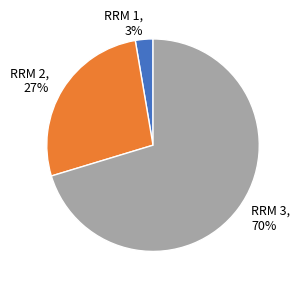

To the nearest percent, what percentage of the pie is RRM 2?

27%